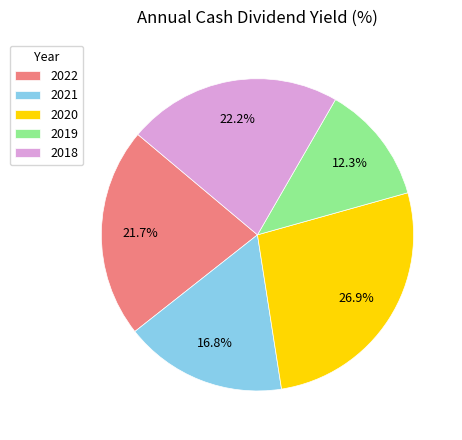

Which category has the biggest portion of the pie?

2020